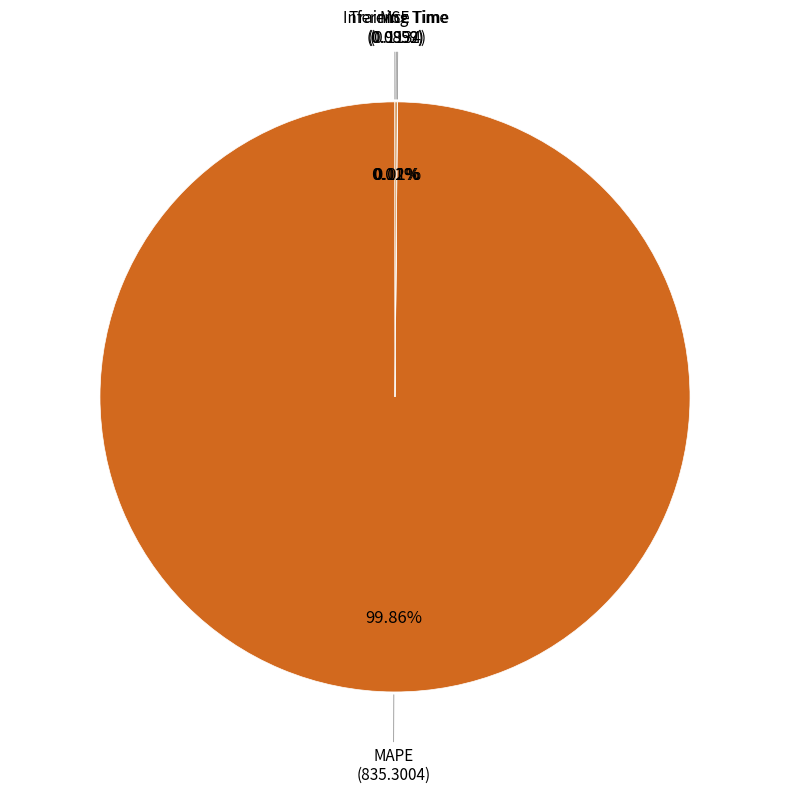

Does MAPE account for over 50% of the chart?

Yes